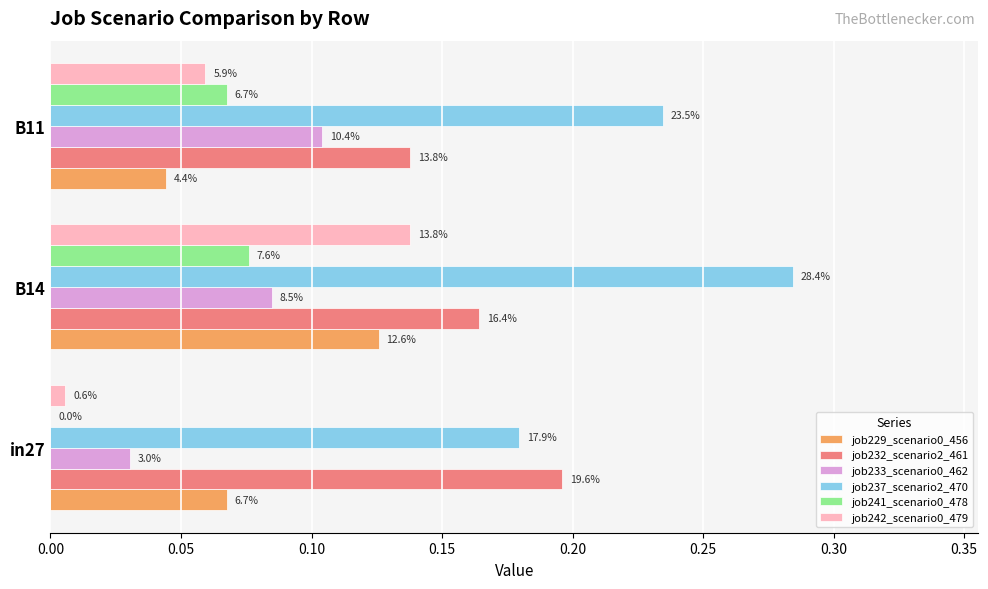

What is the value of the job233_scenario0_462 bar at the 2nd from the left?

0.1